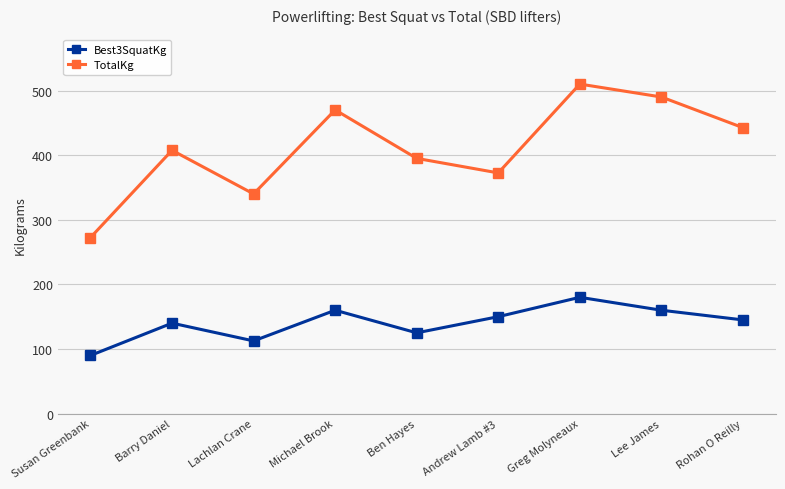

How many distinct data groups are displayed?

2